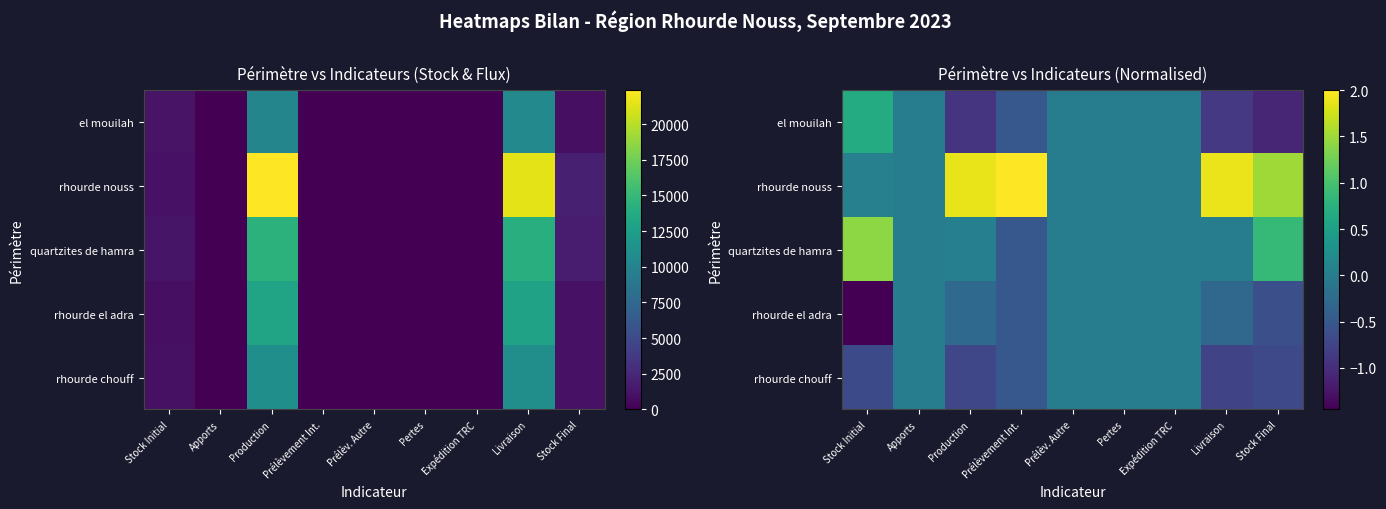

How many data points does each series have?

9